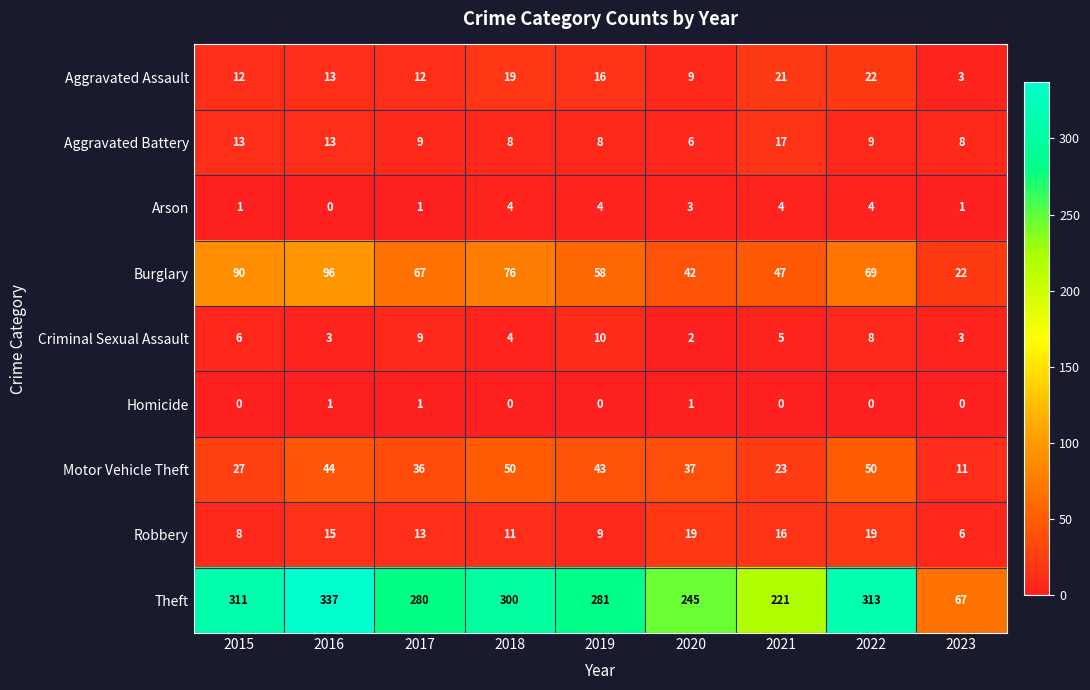

Where does the Criminal Sexual Assault series first go above 5?

2015